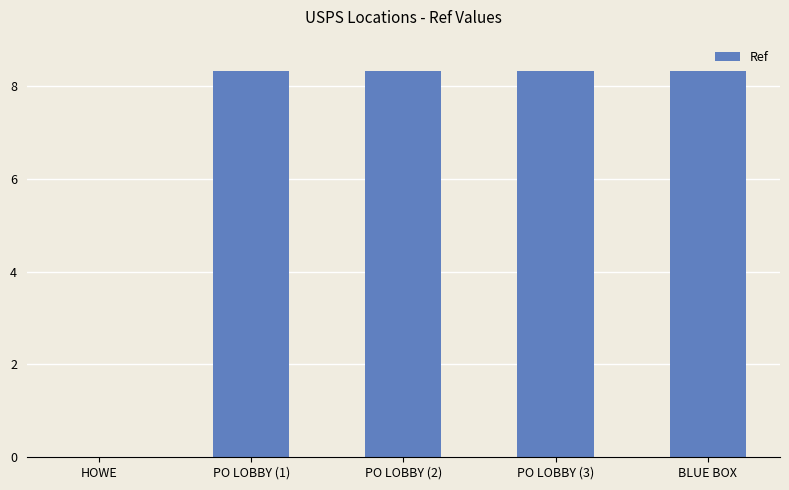

What is the value of the 1st bar from the left?

1367505